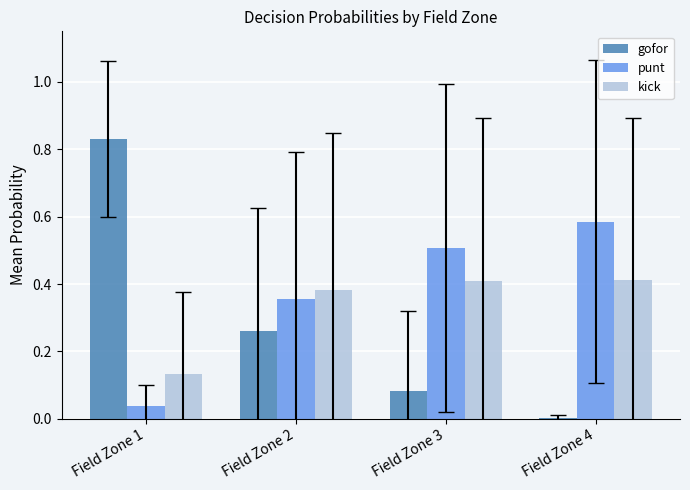

Where is punt nearest to the value 0?

Field Zone 1